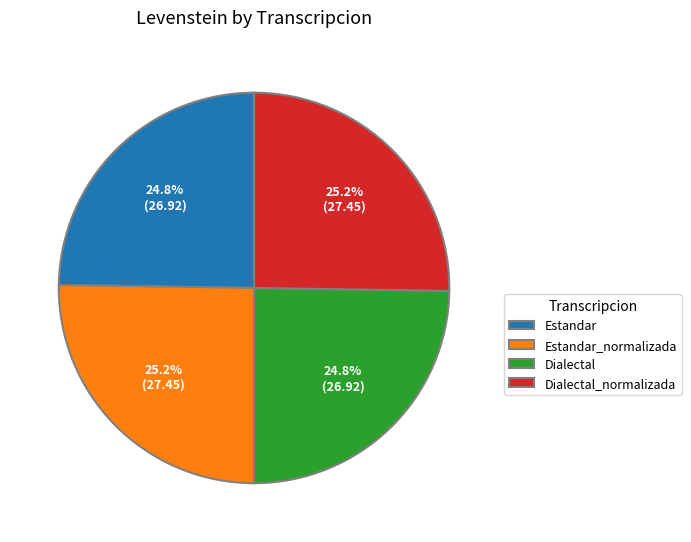

Count the number of slices in the pie.

4